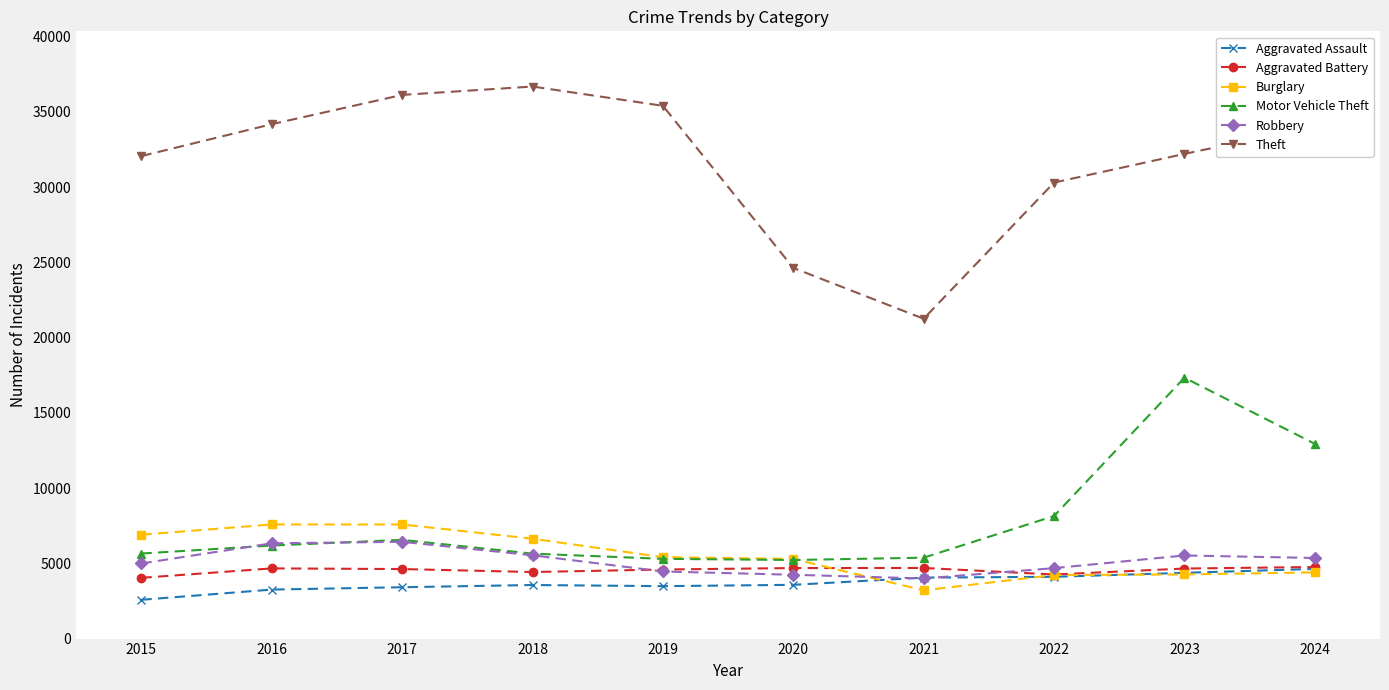

What is the difference between the second highest and minimum values in the Aggravated Battery series?

656